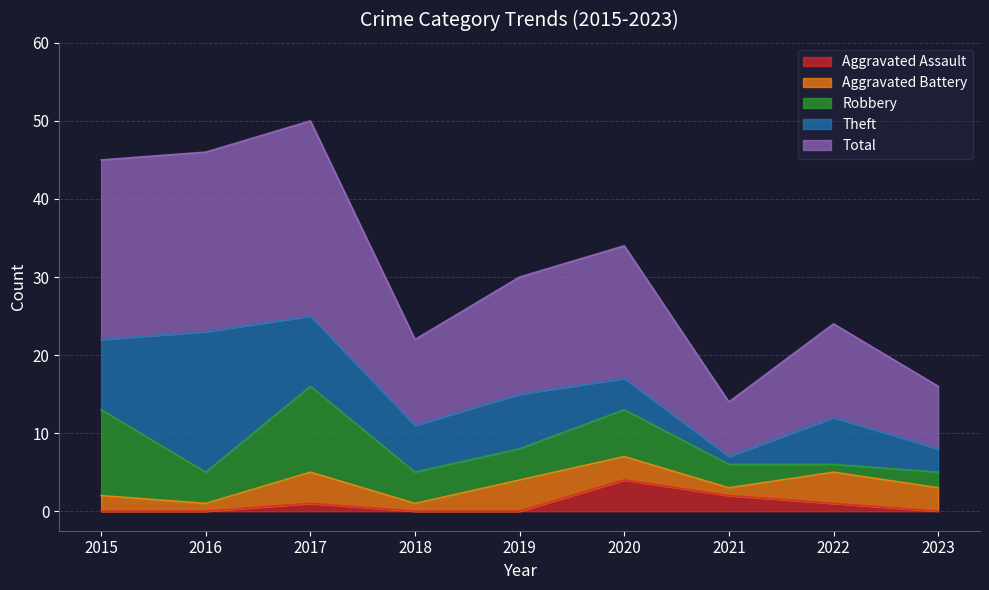

True or false: Total and Aggravated Assault intersect in this chart.

False